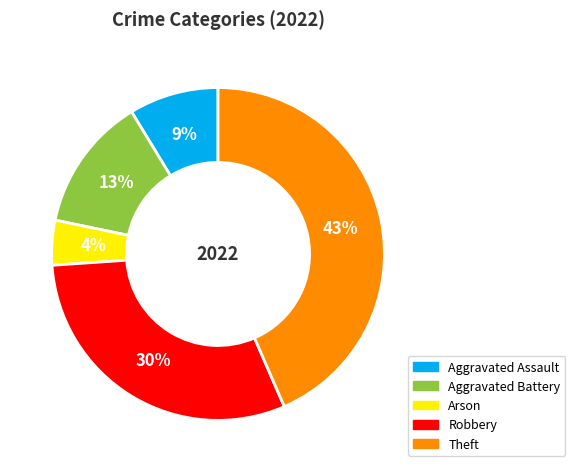

Approximately how many times larger is the value at Aggravated Assault compared to Aggravated Battery?

0.7